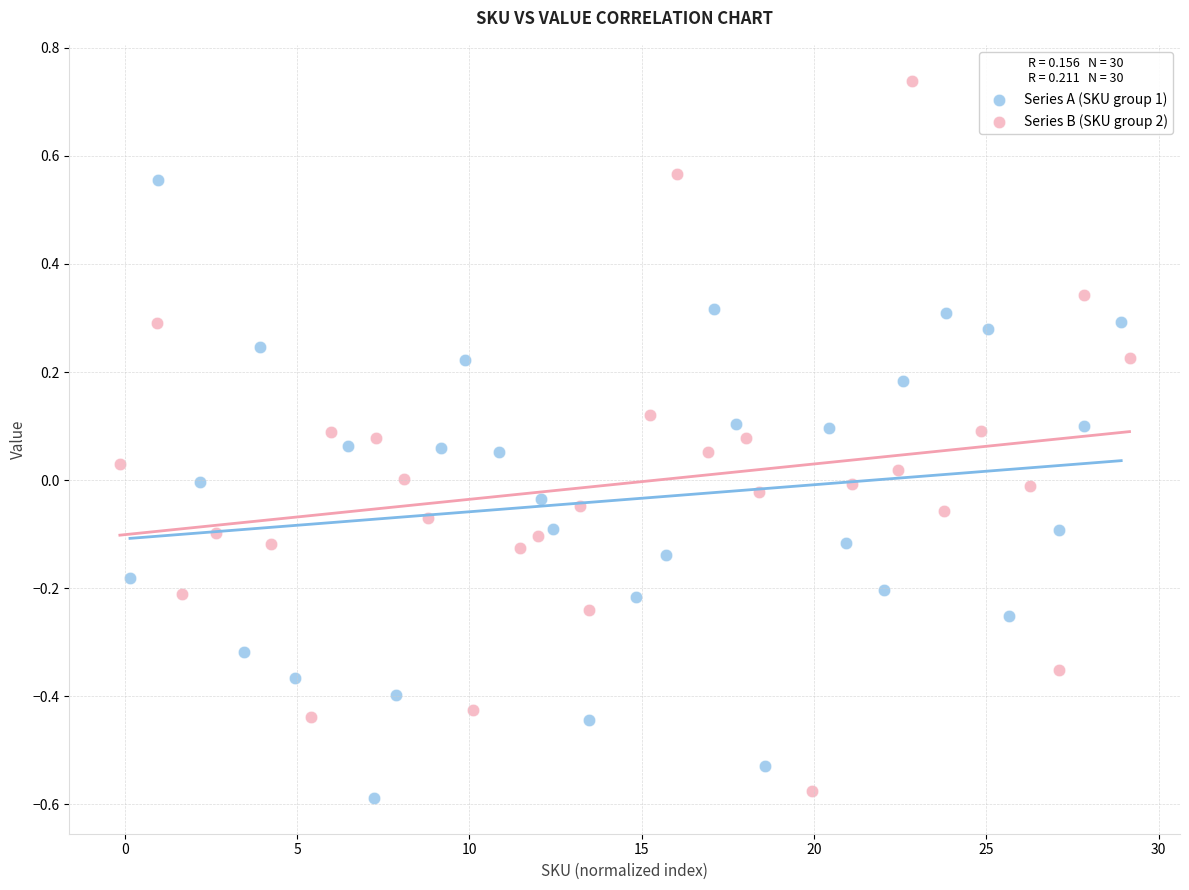

Which series contains the highest Y value?

Series B (SKU group 2)